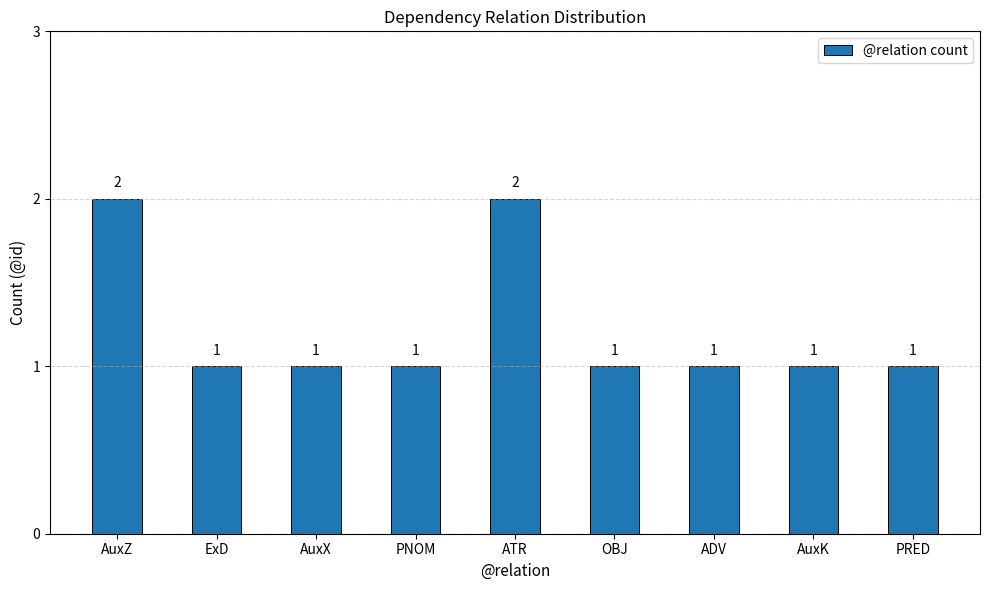

What is the sum of the values at AuxZ and PNOM?

3